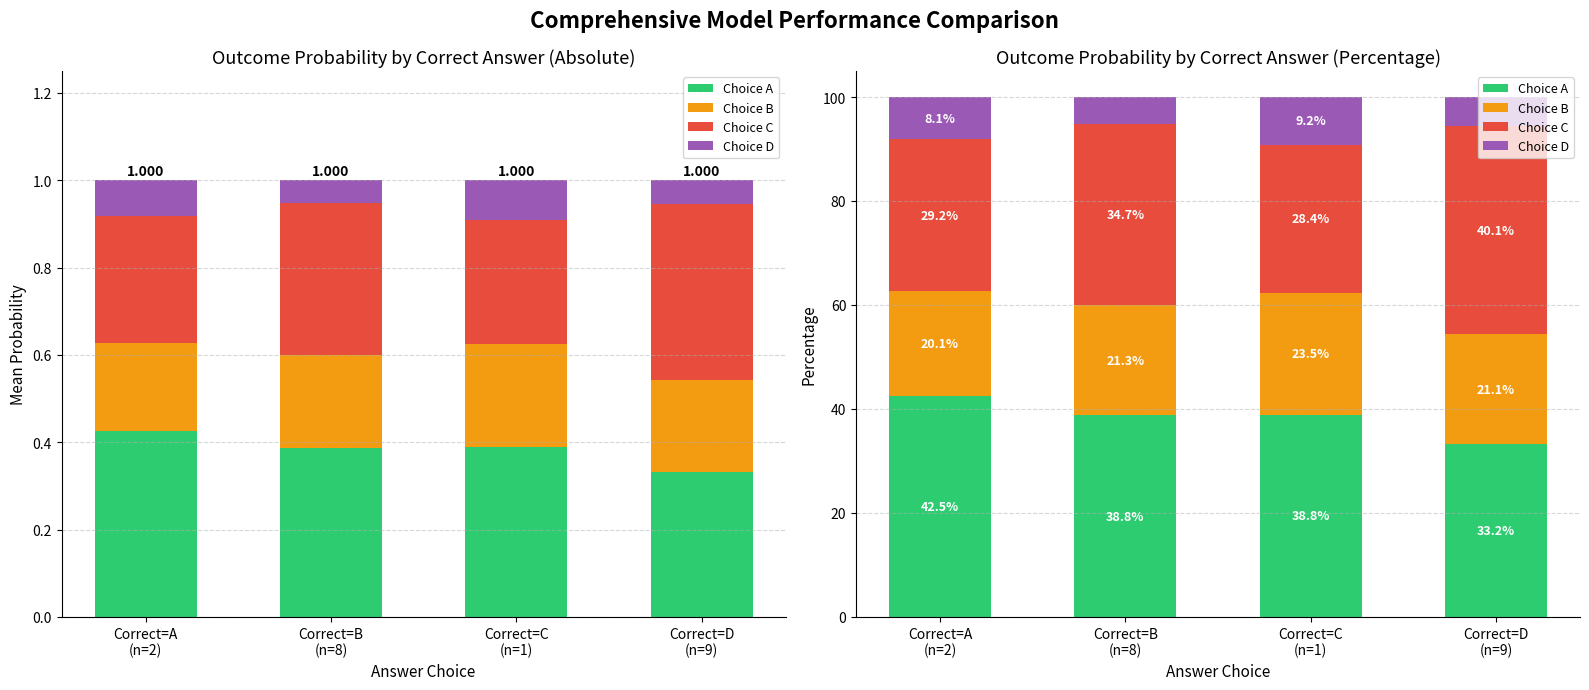

Which has a higher value, Correct=D
(n=9) or Correct=C
(n=1)?

Correct=C
(n=1)